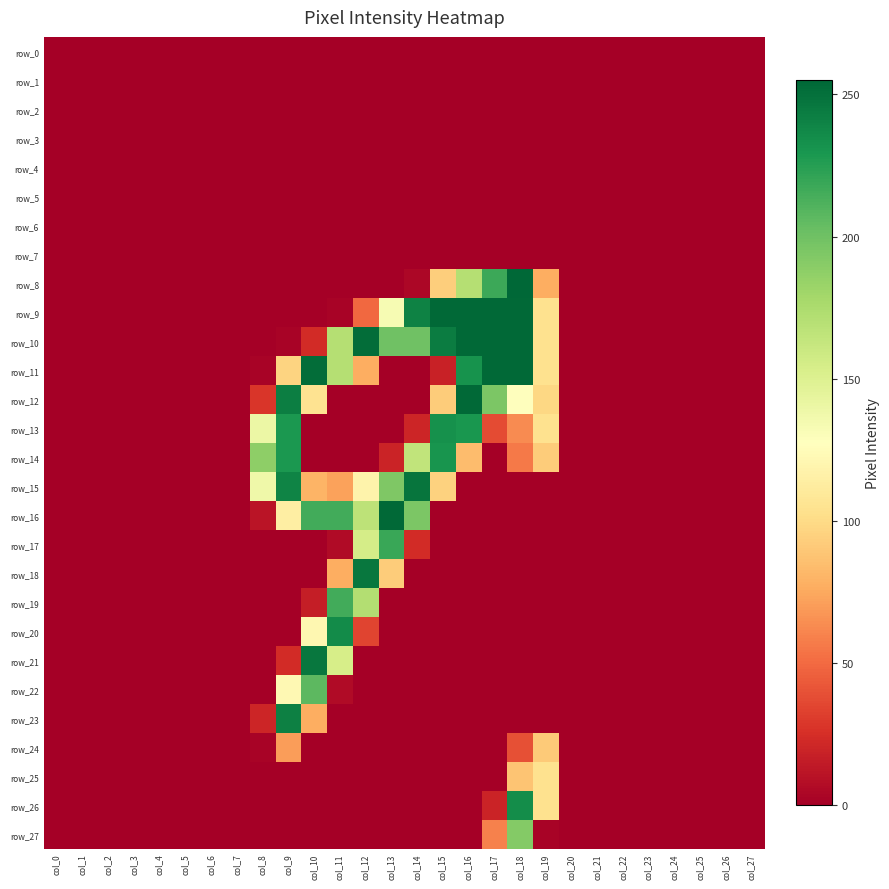

Between col_4 and col_12, which series saw the biggest shift?

row_10